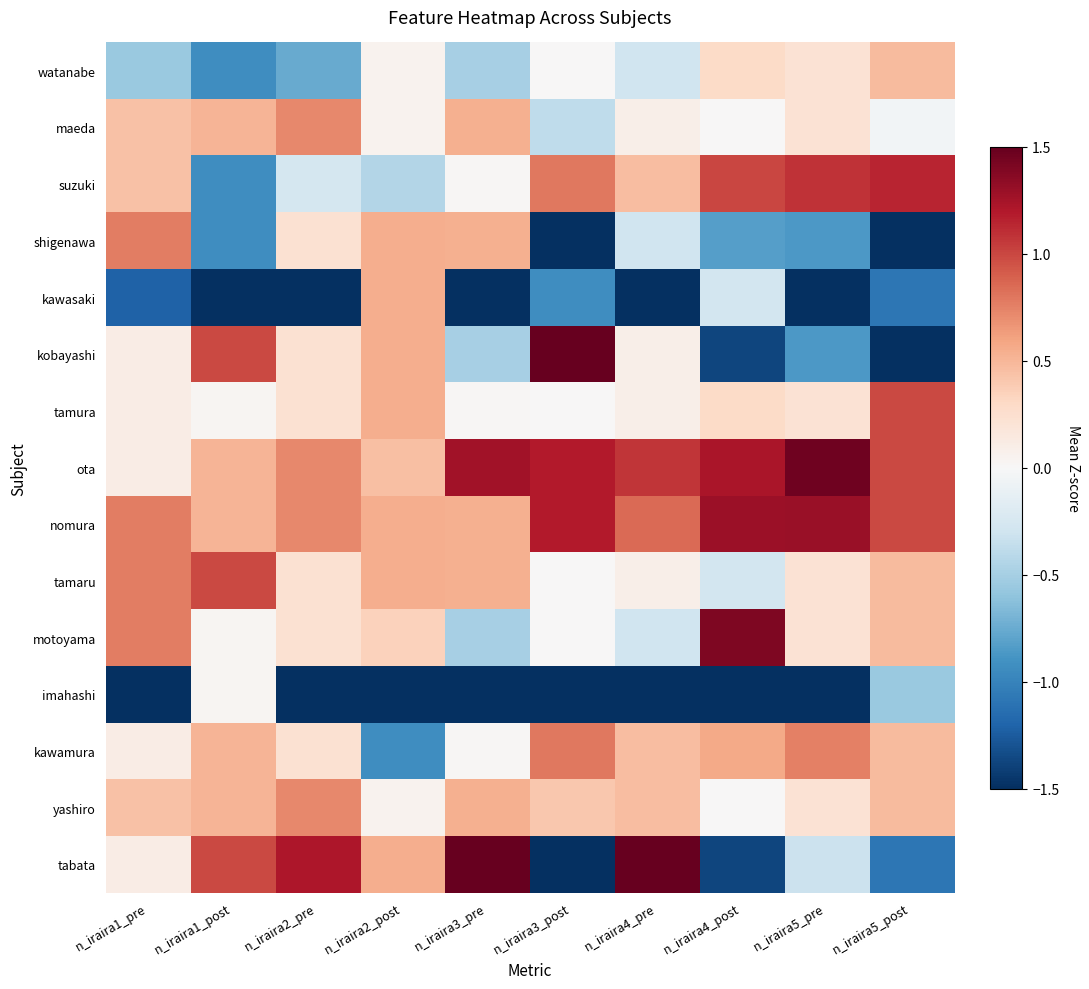

How many series are shown in this chart?

15